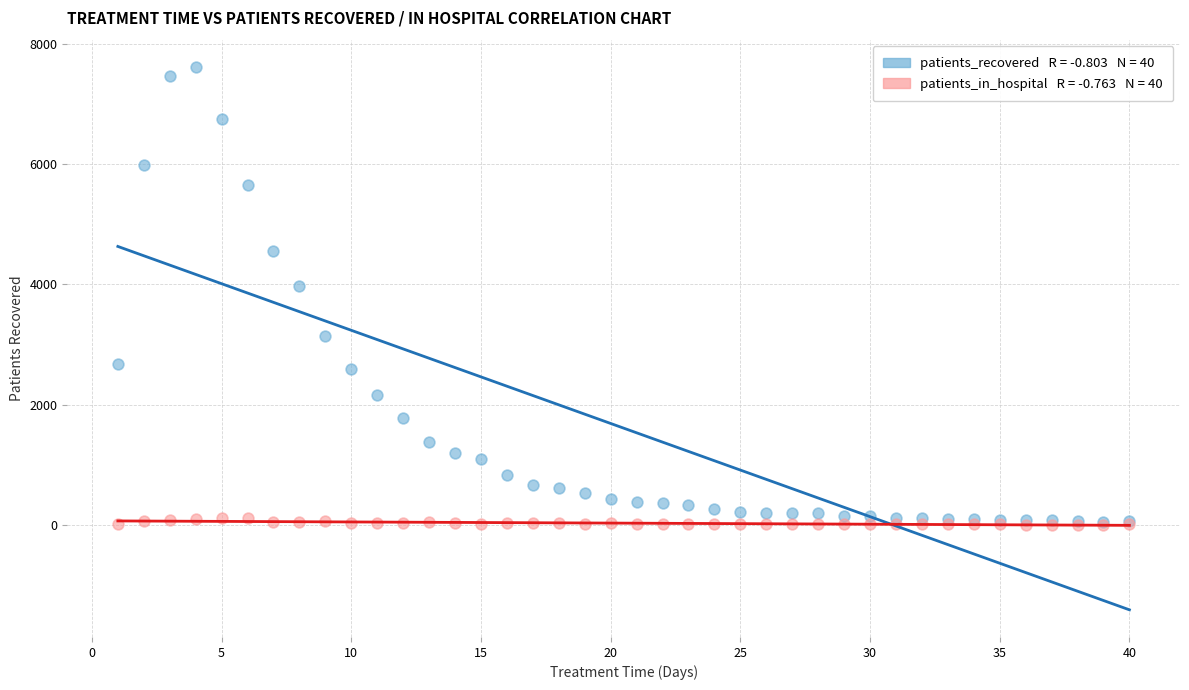

Across all series, what Y value is closest to 3809?

3964